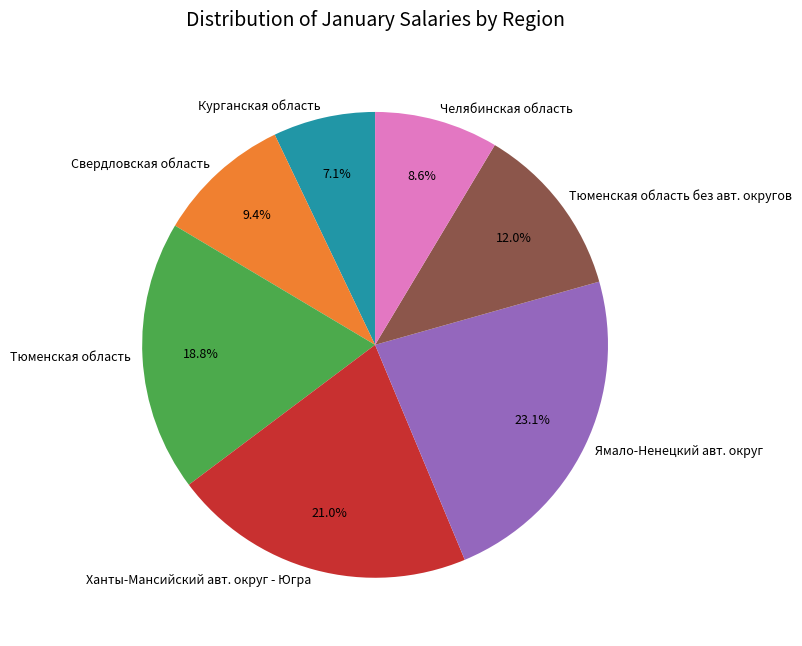

What percentage is the Челябинская область slice, to the nearest percent?

9%